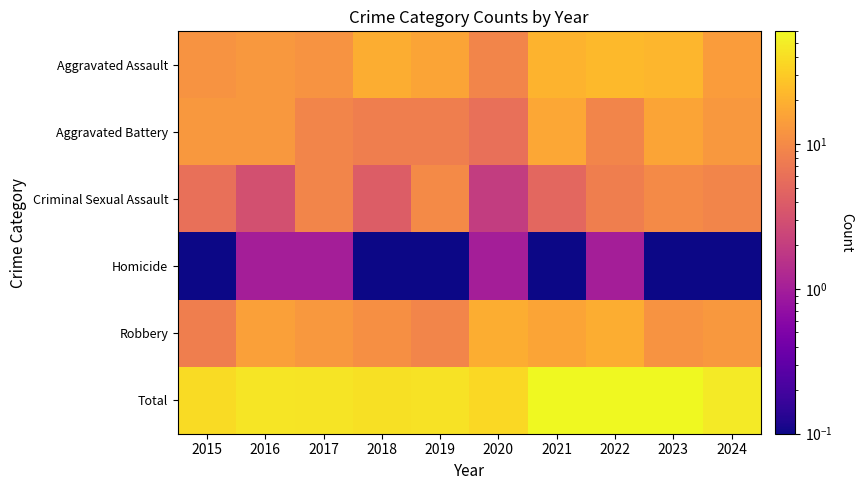

Rank the series at 2024 from highest to lowest value.

Total, Aggravated Assault, Aggravated Battery, Robbery, Criminal Sexual Assault, Homicide